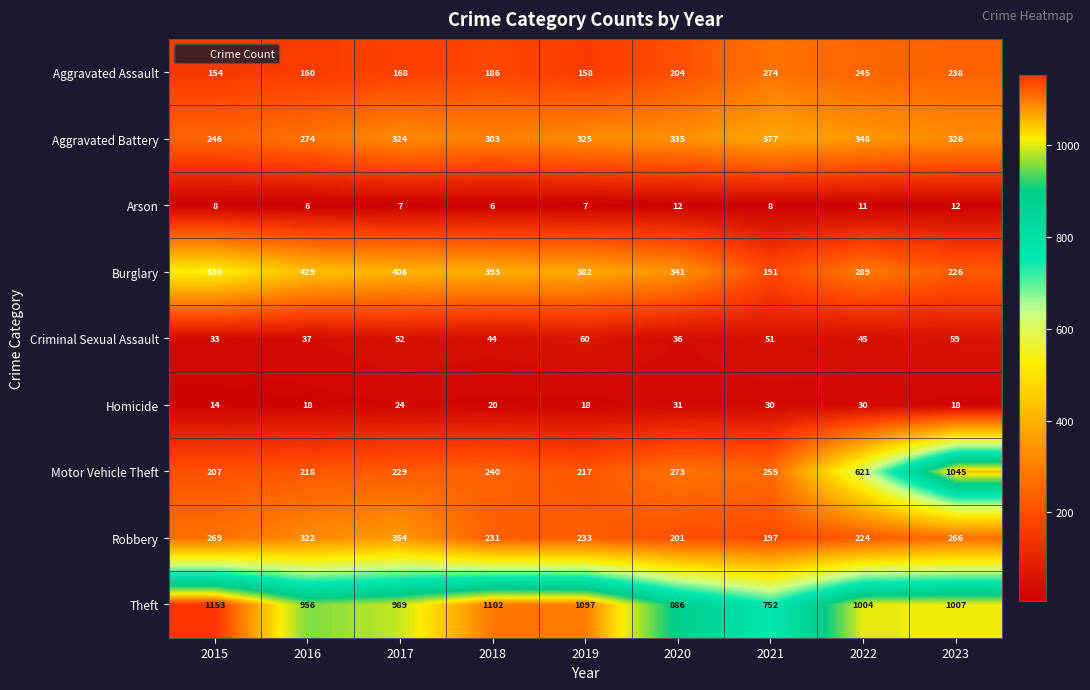

What is the sum of the Robbery values at 2022 and 2019?

457